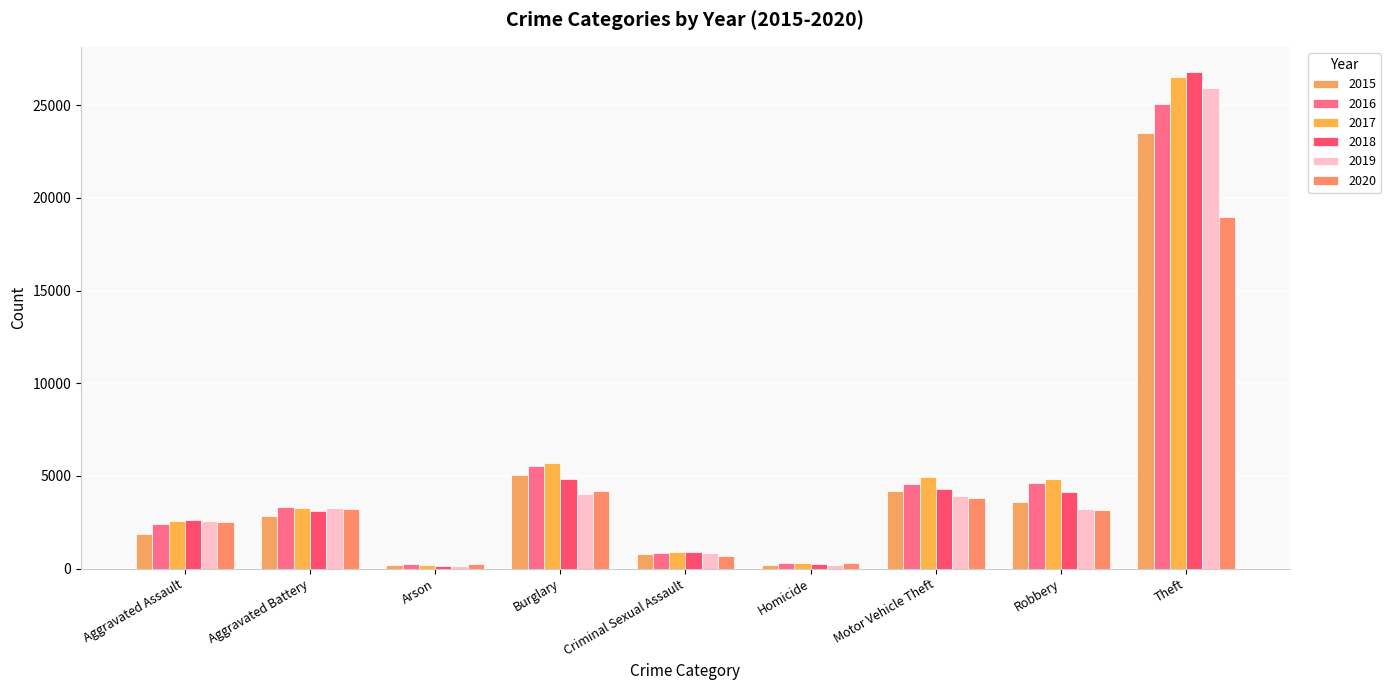

Reading right to left, list all the values displayed in this chart.

2015: 23528	3607	4185	190	785	5039	175	2864	1872
2016: 25074	4624	4567	287	840	5545	225	3314	2404
2017: 26503	4830	4937	291	915	5697	209	3283	2545
2018: 26813	4135	4301	232	876	4812	148	3099	2604
2019: 25910	3241	3934	219	852	4008	148	3250	2569
2020: 18970	3141	3796	278	685	4176	234	3219	2502